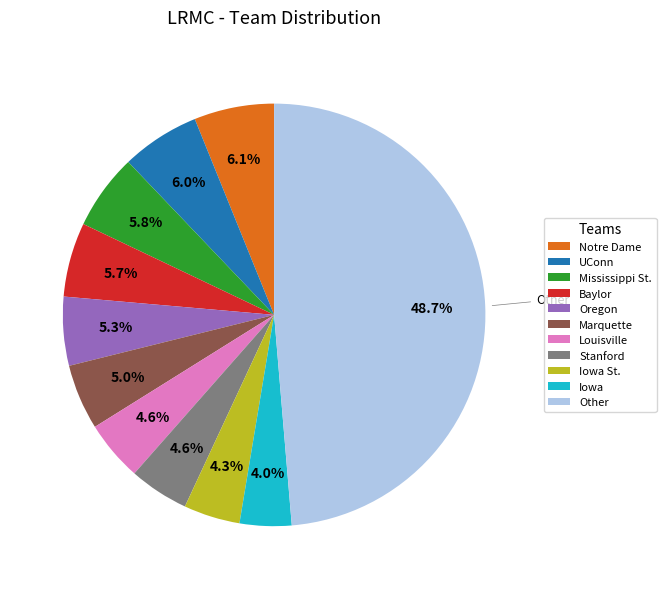

True or false: Notre Dame accounts for 6% of the total.

True